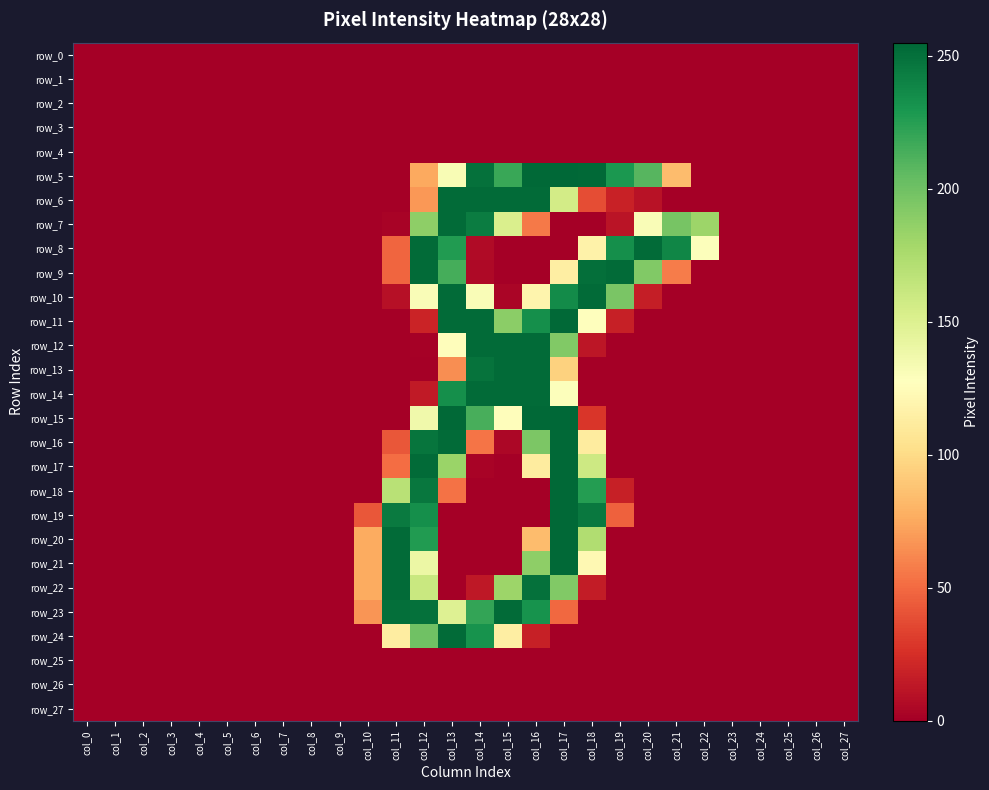

Reading left to right, transcribe all the data shown in this chart.

row_0: col_0=0	col_1=0	col_2=0	col_3=0	col_4=0	col_5=0	col_6=0	col_7=0	col_8=0	col_9=0	col_10=0	col_11=0	col_12=0	col_13=0	col_14=0	col_15=0	col_16=0	col_17=0	col_18=0	col_19=0	col_20=0	col_21=0	col_22=0	col_23=0	col_24=0	col_25=0	col_26=0	col_27=0
row_1: col_0=0	col_1=0	col_2=0	col_3=0	col_4=0	col_5=0	col_6=0	col_7=0	col_8=0	col_9=0	col_10=0	col_11=0	col_12=0	col_13=0	col_14=0	col_15=0	col_16=0	col_17=0	col_18=0	col_19=0	col_20=0	col_21=0	col_22=0	col_23=0	col_24=0	col_25=0	col_26=0	col_27=0
row_2: col_0=0	col_1=0	col_2=0	col_3=0	col_4=0	col_5=0	col_6=0	col_7=0	col_8=0	col_9=0	col_10=0	col_11=0	col_12=0	col_13=0	col_14=0	col_15=0	col_16=0	col_17=0	col_18=0	col_19=0	col_20=0	col_21=0	col_22=0	col_23=0	col_24=0	col_25=0	col_26=0	col_27=0
row_3: col_0=0	col_1=0	col_2=0	col_3=0	col_4=0	col_5=0	col_6=0	col_7=0	col_8=0	col_9=0	col_10=0	col_11=0	col_12=0	col_13=0	col_14=0	col_15=0	col_16=0	col_17=0	col_18=0	col_19=0	col_20=0	col_21=0	col_22=0	col_23=0	col_24=0	col_25=0	col_26=0	col_27=0
row_4: col_0=0	col_1=0	col_2=0	col_3=0	col_4=0	col_5=0	col_6=0	col_7=0	col_8=0	col_9=0	col_10=0	col_11=0	col_12=0	col_13=0	col_14=0	col_15=0	col_16=0	col_17=0	col_18=0	col_19=0	col_20=0	col_21=0	col_22=0	col_23=0	col_24=0	col_25=0	col_26=0	col_27=0
row_5: col_0=0	col_1=0	col_2=0	col_3=0	col_4=0	col_5=0	col_6=0	col_7=0	col_8=0	col_9=0	col_10=0	col_11=0	col_12=75	col_13=132	col_14=250	col_15=219	col_16=254	col_17=255	col_18=254	col_19=229	col_20=209	col_21=84	col_22=0	col_23=0	col_24=0	col_25=0	col_26=0	col_27=0
row_6: col_0=0	col_1=0	col_2=0	col_3=0	col_4=0	col_5=0	col_6=0	col_7=0	col_8=0	col_9=0	col_10=0	col_11=0	col_12=68	col_13=253	col_14=253	col_15=253	col_16=253	col_17=156	col_18=38	col_19=18	col_20=10	col_21=0	col_22=0	col_23=0	col_24=0	col_25=0	col_26=0	col_27=0
row_7: col_0=0	col_1=0	col_2=0	col_3=0	col_4=0	col_5=0	col_6=0	col_7=0	col_8=0	col_9=0	col_10=0	col_11=2	col_12=188	col_13=253	col_14=244	col_15=152	col_16=56	col_17=0	col_18=0	col_19=11	col_20=131	col_21=197	col_22=182	col_23=0	col_24=0	col_25=0	col_26=0	col_27=0
row_8: col_0=0	col_1=0	col_2=0	col_3=0	col_4=0	col_5=0	col_6=0	col_7=0	col_8=0	col_9=0	col_10=0	col_11=48	col_12=253	col_13=227	col_14=6	col_15=0	col_16=0	col_17=0	col_18=117	col_19=234	col_20=253	col_21=239	col_22=129	col_23=0	col_24=0	col_25=0	col_26=0	col_27=0
row_9: col_0=0	col_1=0	col_2=0	col_3=0	col_4=0	col_5=0	col_6=0	col_7=0	col_8=0	col_9=0	col_10=0	col_11=48	col_12=253	col_13=215	col_14=5	col_15=0	col_16=0	col_17=114	col_18=251	col_19=253	col_20=193	col_21=57	col_22=0	col_23=0	col_24=0	col_25=0	col_26=0	col_27=0
row_10: col_0=0	col_1=0	col_2=0	col_3=0	col_4=0	col_5=0	col_6=0	col_7=0	col_8=0	col_9=0	col_10=0	col_11=9	col_12=131	col_13=253	col_14=131	col_15=3	col_16=119	col_17=236	col_18=253	col_19=196	col_20=16	col_21=0	col_22=0	col_23=0	col_24=0	col_25=0	col_26=0	col_27=0
row_11: col_0=0	col_1=0	col_2=0	col_3=0	col_4=0	col_5=0	col_6=0	col_7=0	col_8=0	col_9=0	col_10=0	col_11=0	col_12=19	col_13=253	col_14=253	col_15=189	col_16=234	col_17=254	col_18=128	col_19=17	col_20=0	col_21=0	col_22=0	col_23=0	col_24=0	col_25=0	col_26=0	col_27=0
row_12: col_0=0	col_1=0	col_2=0	col_3=0	col_4=0	col_5=0	col_6=0	col_7=0	col_8=0	col_9=0	col_10=0	col_11=0	col_12=1	col_13=126	col_14=253	col_15=253	col_16=253	col_17=193	col_18=12	col_19=0	col_20=0	col_21=0	col_22=0	col_23=0	col_24=0	col_25=0	col_26=0	col_27=0
row_13: col_0=0	col_1=0	col_2=0	col_3=0	col_4=0	col_5=0	col_6=0	col_7=0	col_8=0	col_9=0	col_10=0	col_11=0	col_12=0	col_13=64	col_14=249	col_15=253	col_16=253	col_17=95	col_18=0	col_19=0	col_20=0	col_21=0	col_22=0	col_23=0	col_24=0	col_25=0	col_26=0	col_27=0
row_14: col_0=0	col_1=0	col_2=0	col_3=0	col_4=0	col_5=0	col_6=0	col_7=0	col_8=0	col_9=0	col_10=0	col_11=0	col_12=14	col_13=234	col_14=253	col_15=253	col_16=253	col_17=129	col_18=0	col_19=0	col_20=0	col_21=0	col_22=0	col_23=0	col_24=0	col_25=0	col_26=0	col_27=0
row_15: col_0=0	col_1=0	col_2=0	col_3=0	col_4=0	col_5=0	col_6=0	col_7=0	col_8=0	col_9=0	col_10=0	col_11=0	col_12=137	col_13=254	col_14=214	col_15=126	col_16=254	col_17=255	col_18=28	col_19=0	col_20=0	col_21=0	col_22=0	col_23=0	col_24=0	col_25=0	col_26=0	col_27=0
row_16: col_0=0	col_1=0	col_2=0	col_3=0	col_4=0	col_5=0	col_6=0	col_7=0	col_8=0	col_9=0	col_10=0	col_11=42	col_12=248	col_13=253	col_14=54	col_15=4	col_16=195	col_17=254	col_18=112	col_19=0	col_20=0	col_21=0	col_22=0	col_23=0	col_24=0	col_25=0	col_26=0	col_27=0
row_17: col_0=0	col_1=0	col_2=0	col_3=0	col_4=0	col_5=0	col_6=0	col_7=0	col_8=0	col_9=0	col_10=0	col_11=51	col_12=253	col_13=183	col_14=2	col_15=0	col_16=112	col_17=254	col_18=159	col_19=0	col_20=0	col_21=0	col_22=0	col_23=0	col_24=0	col_25=0	col_26=0	col_27=0
row_18: col_0=0	col_1=0	col_2=0	col_3=0	col_4=0	col_5=0	col_6=0	col_7=0	col_8=0	col_9=0	col_10=0	col_11=169	col_12=247	col_13=53	col_14=0	col_15=0	col_16=0	col_17=254	col_18=226	col_19=17	col_20=0	col_21=0	col_22=0	col_23=0	col_24=0	col_25=0	col_26=0	col_27=0
row_19: col_0=0	col_1=0	col_2=0	col_3=0	col_4=0	col_5=0	col_6=0	col_7=0	col_8=0	col_9=0	col_10=42	col_11=245	col_12=234	col_13=0	col_14=0	col_15=0	col_16=0	col_17=254	col_18=246	col_19=46	col_20=0	col_21=0	col_22=0	col_23=0	col_24=0	col_25=0	col_26=0	col_27=0
row_20: col_0=0	col_1=0	col_2=0	col_3=0	col_4=0	col_5=0	col_6=0	col_7=0	col_8=0	col_9=0	col_10=76	col_11=253	col_12=227	col_13=0	col_14=0	col_15=0	col_16=84	col_17=254	col_18=173	col_19=0	col_20=0	col_21=0	col_22=0	col_23=0	col_24=0	col_25=0	col_26=0	col_27=0
row_21: col_0=0	col_1=0	col_2=0	col_3=0	col_4=0	col_5=0	col_6=0	col_7=0	col_8=0	col_9=0	col_10=76	col_11=253	col_12=140	col_13=0	col_14=0	col_15=0	col_16=188	col_17=254	col_18=122	col_19=0	col_20=0	col_21=0	col_22=0	col_23=0	col_24=0	col_25=0	col_26=0	col_27=0
row_22: col_0=0	col_1=0	col_2=0	col_3=0	col_4=0	col_5=0	col_6=0	col_7=0	col_8=0	col_9=0	col_10=76	col_11=253	col_12=161	col_13=0	col_14=13	col_15=182	col_16=250	col_17=193	col_18=15	col_19=0	col_20=0	col_21=0	col_22=0	col_23=0	col_24=0	col_25=0	col_26=0	col_27=0
row_23: col_0=0	col_1=0	col_2=0	col_3=0	col_4=0	col_5=0	col_6=0	col_7=0	col_8=0	col_9=0	col_10=67	col_11=251	col_12=250	col_13=149	col_14=221	col_15=253	col_16=232	col_17=49	col_18=0	col_19=0	col_20=0	col_21=0	col_22=0	col_23=0	col_24=0	col_25=0	col_26=0	col_27=0
row_24: col_0=0	col_1=0	col_2=0	col_3=0	col_4=0	col_5=0	col_6=0	col_7=0	col_8=0	col_9=0	col_10=0	col_11=113	col_12=200	col_13=253	col_14=232	col_15=114	col_16=17	col_17=0	col_18=0	col_19=0	col_20=0	col_21=0	col_22=0	col_23=0	col_24=0	col_25=0	col_26=0	col_27=0
row_25: col_0=0	col_1=0	col_2=0	col_3=0	col_4=0	col_5=0	col_6=0	col_7=0	col_8=0	col_9=0	col_10=0	col_11=0	col_12=0	col_13=0	col_14=0	col_15=0	col_16=0	col_17=0	col_18=0	col_19=0	col_20=0	col_21=0	col_22=0	col_23=0	col_24=0	col_25=0	col_26=0	col_27=0
row_26: col_0=0	col_1=0	col_2=0	col_3=0	col_4=0	col_5=0	col_6=0	col_7=0	col_8=0	col_9=0	col_10=0	col_11=0	col_12=0	col_13=0	col_14=0	col_15=0	col_16=0	col_17=0	col_18=0	col_19=0	col_20=0	col_21=0	col_22=0	col_23=0	col_24=0	col_25=0	col_26=0	col_27=0
row_27: col_0=0	col_1=0	col_2=0	col_3=0	col_4=0	col_5=0	col_6=0	col_7=0	col_8=0	col_9=0	col_10=0	col_11=0	col_12=0	col_13=0	col_14=0	col_15=0	col_16=0	col_17=0	col_18=0	col_19=0	col_20=0	col_21=0	col_22=0	col_23=0	col_24=0	col_25=0	col_26=0	col_27=0